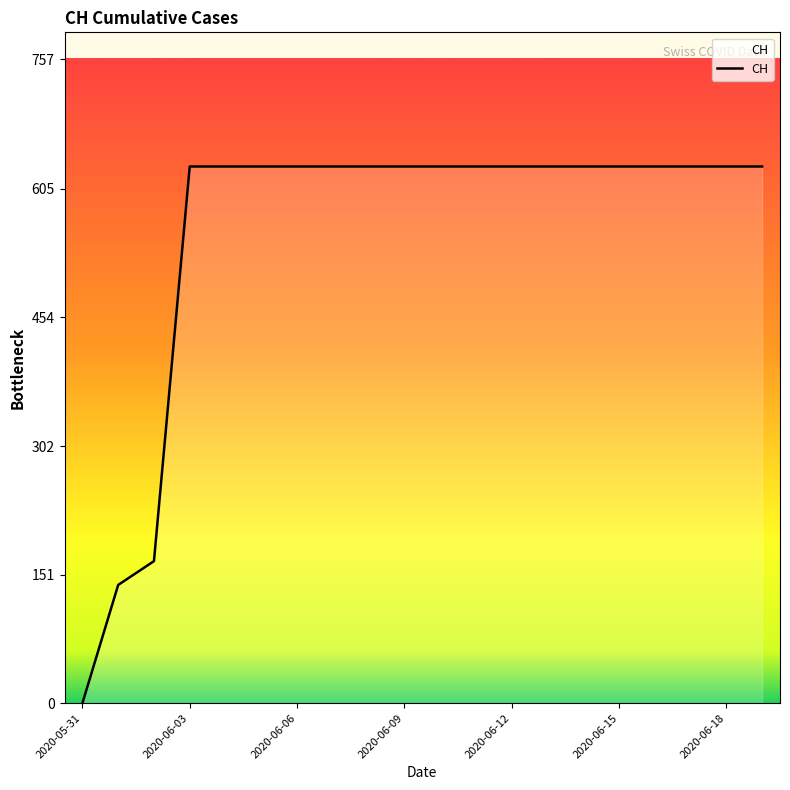

What is the difference between the maximum and minimum values?

631